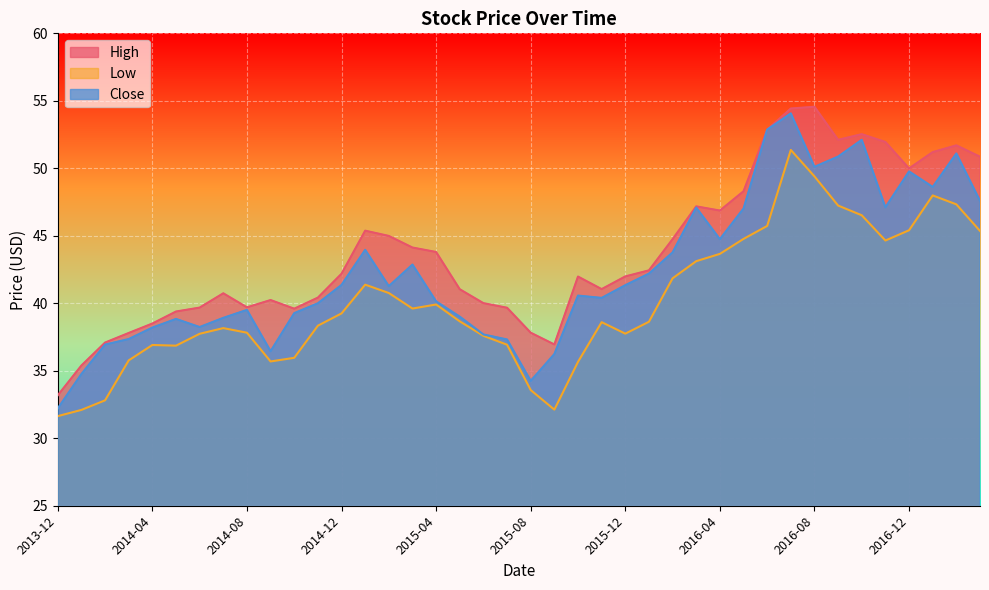

True or false: High has a value of 21.5 at 2015-07.

False